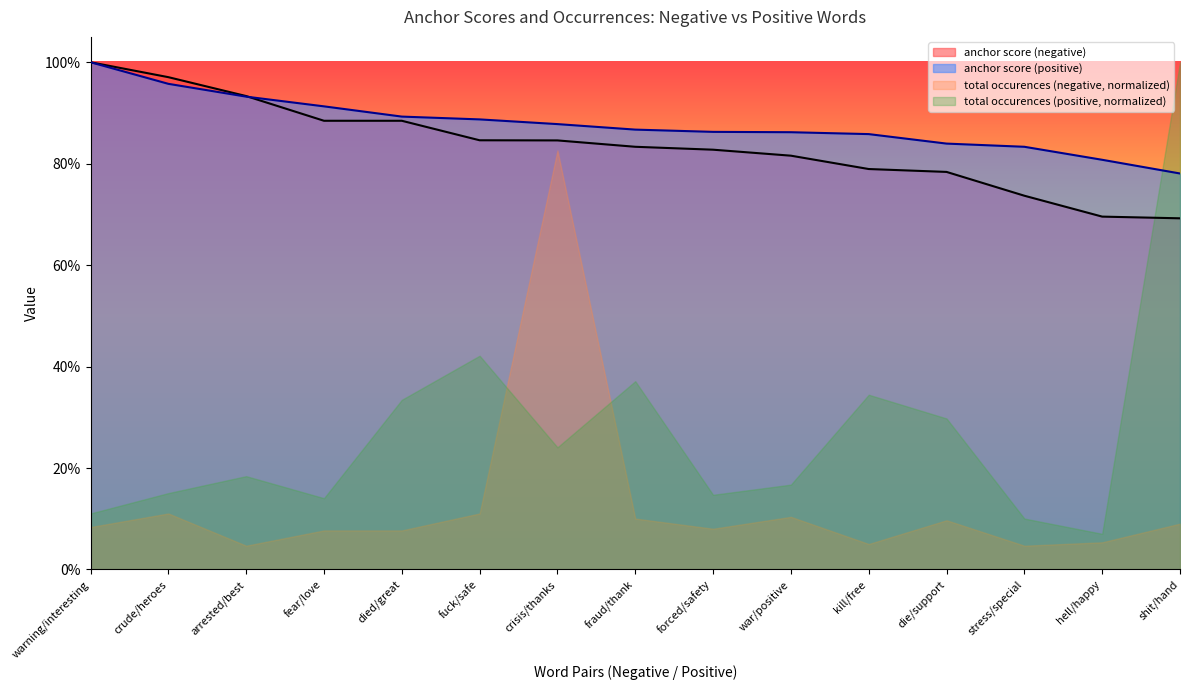

What is the smallest value displayed?

0.7